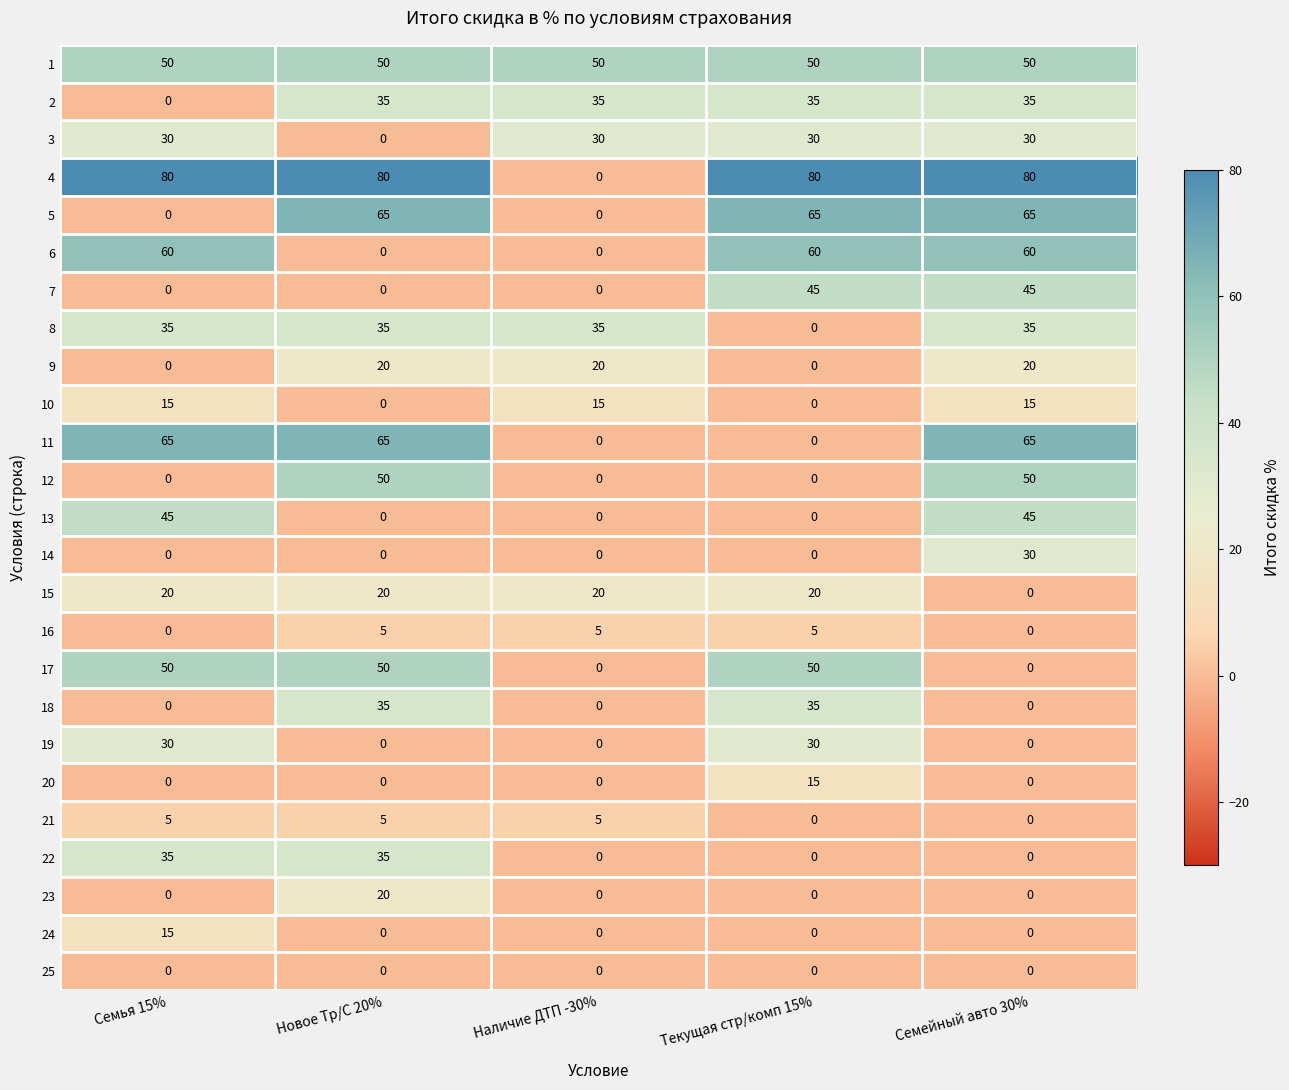

Count the 9 values in the range 0 to 20.

5